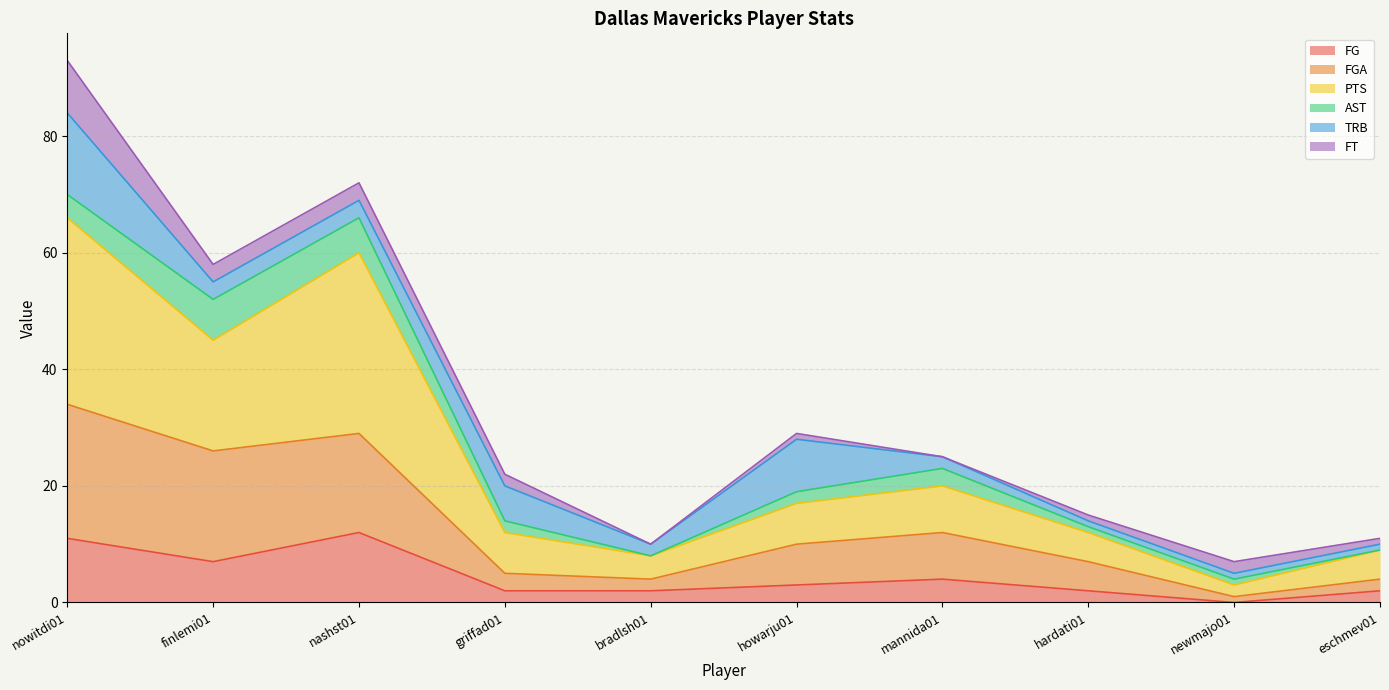

Which label corresponds to the smallest value in the chart?

newmajo01